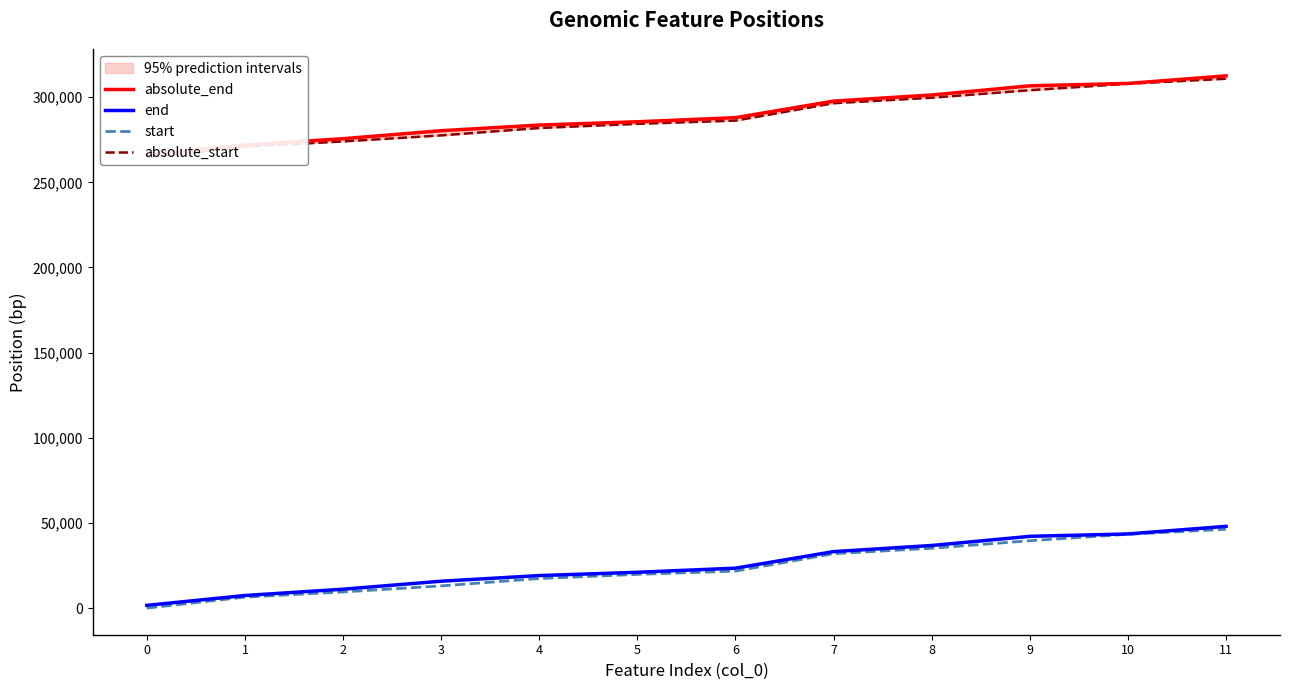

True or false: start and end intersect in this chart.

False